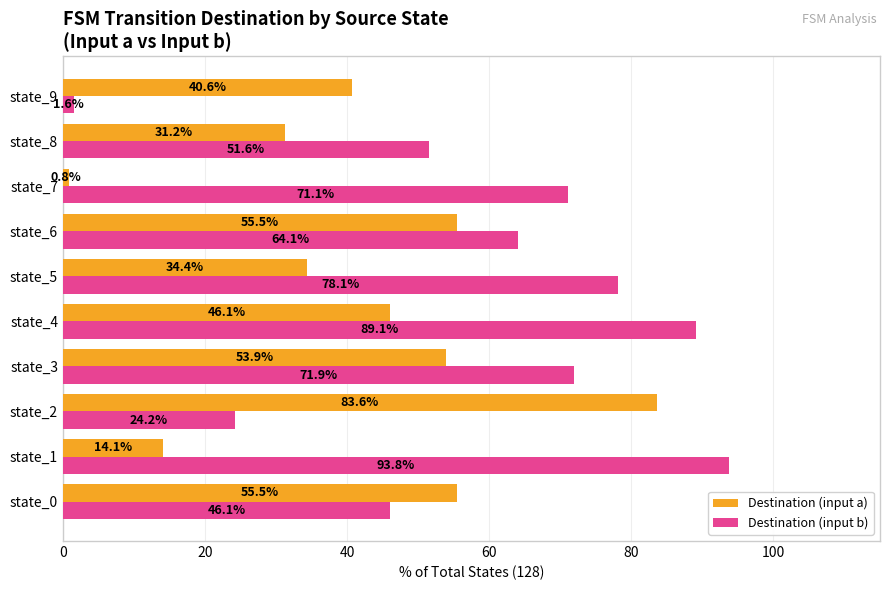

Rank the series by their average value, from lowest to highest.

Destination (input a), Destination (input b)